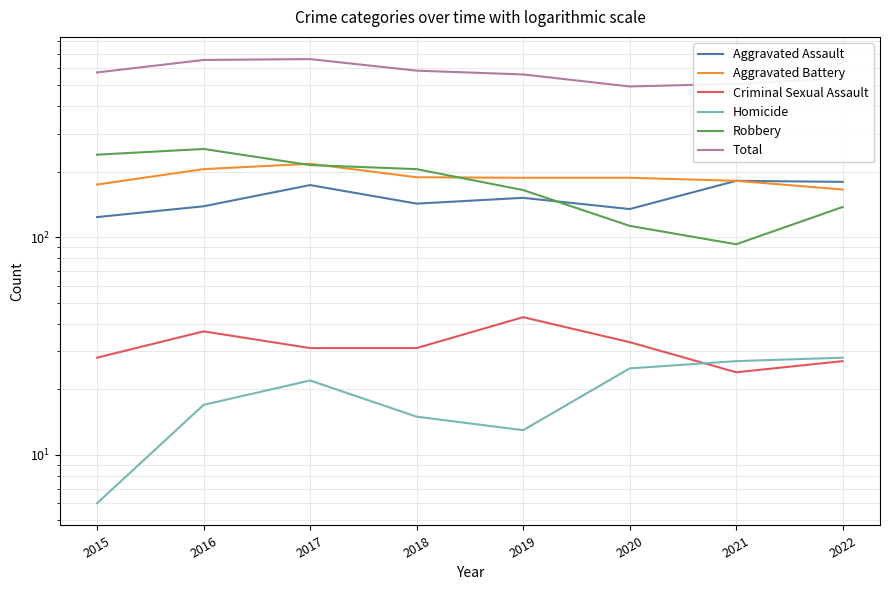

What is the total value across all series at 2017?

1320